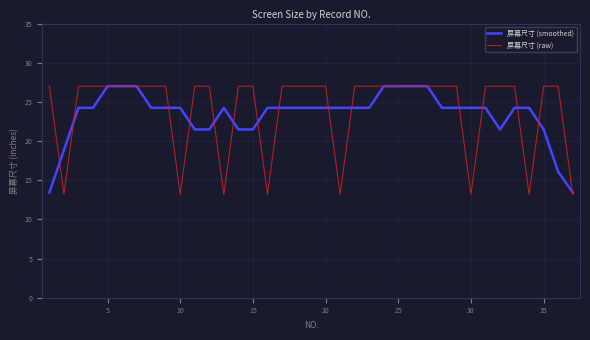

Reading left to right, list all the values displayed in this chart.

屏幕尺寸 (smoothed): 13.4	18.8	24.2	24.2	27.0	27.0	27.0	24.2	24.2	24.2	21.5	21.5	24.2	21.5	21.5	24.2	24.2	24.2	24.2	24.2	24.2	24.2	24.2	27.0	27.0	27.0	27.0	24.2	24.2	24.2	24.2	21.5	24.2	24.2	21.5	16.1	13.4
屏幕尺寸 (raw): 27.0	13.2	27.0	27.0	27.0	27.0	27.0	27.0	27.0	13.2	27.0	27.0	13.2	27.0	27.0	13.2	27.0	27.0	27.0	27.0	13.2	27.0	27.0	27.0	27.0	27.0	27.0	27.0	27.0	13.2	27.0	27.0	27.0	13.2	27.0	27.0	13.2